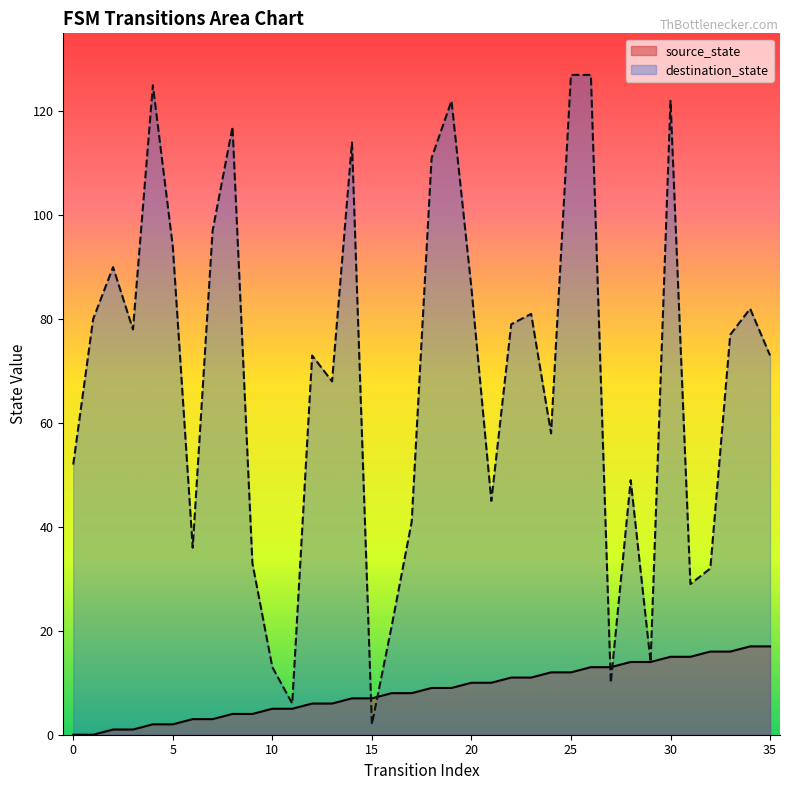

What are all the series names shown in the legend?

source_state, destination_state